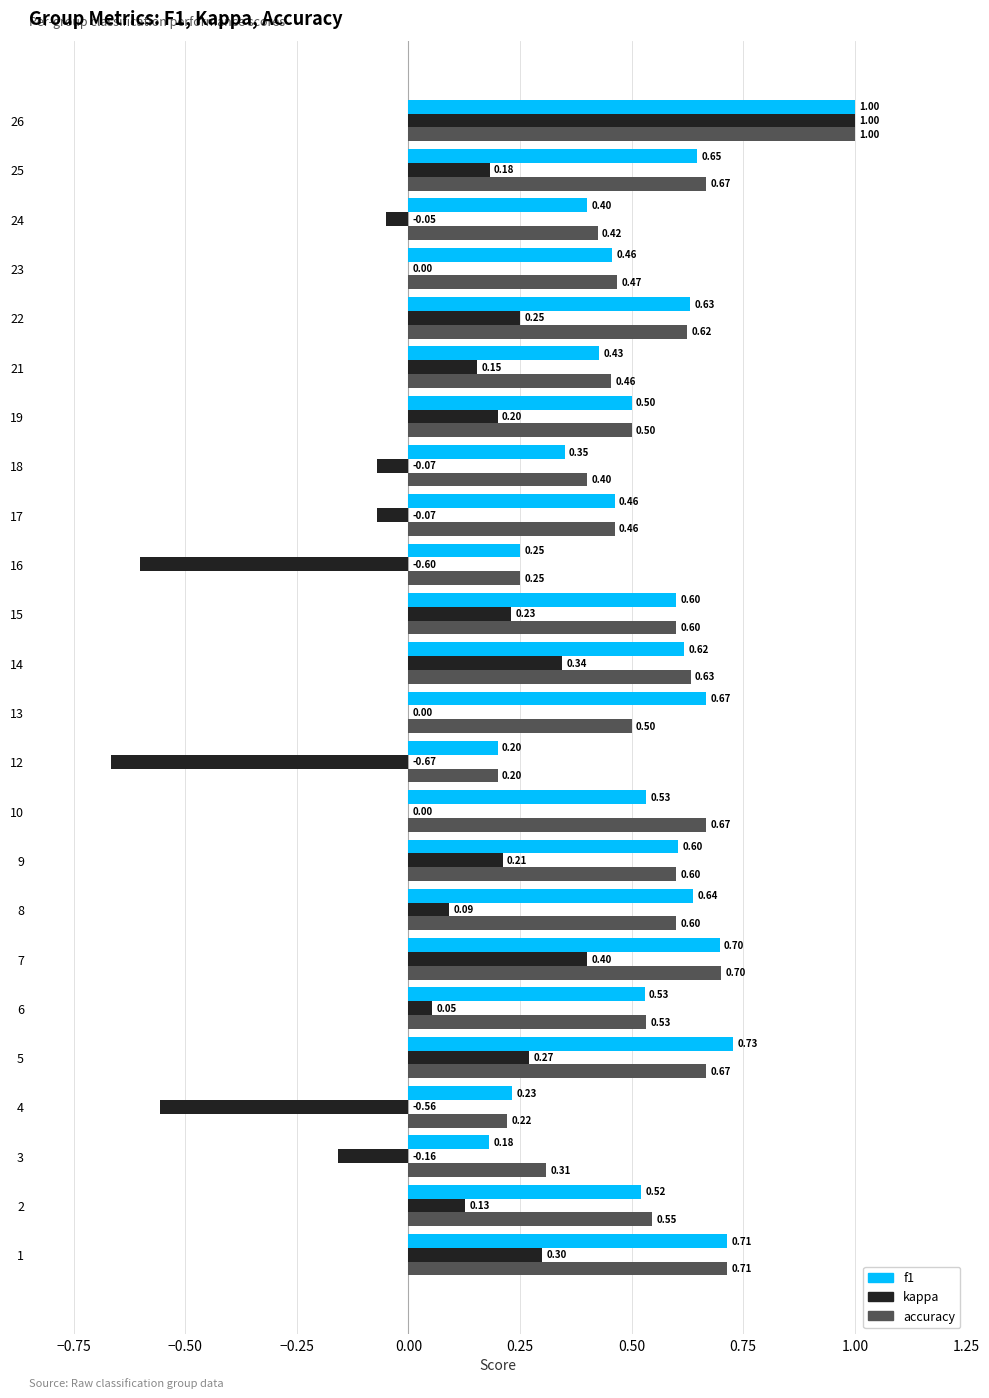

Which category has the highest value across all series?

26